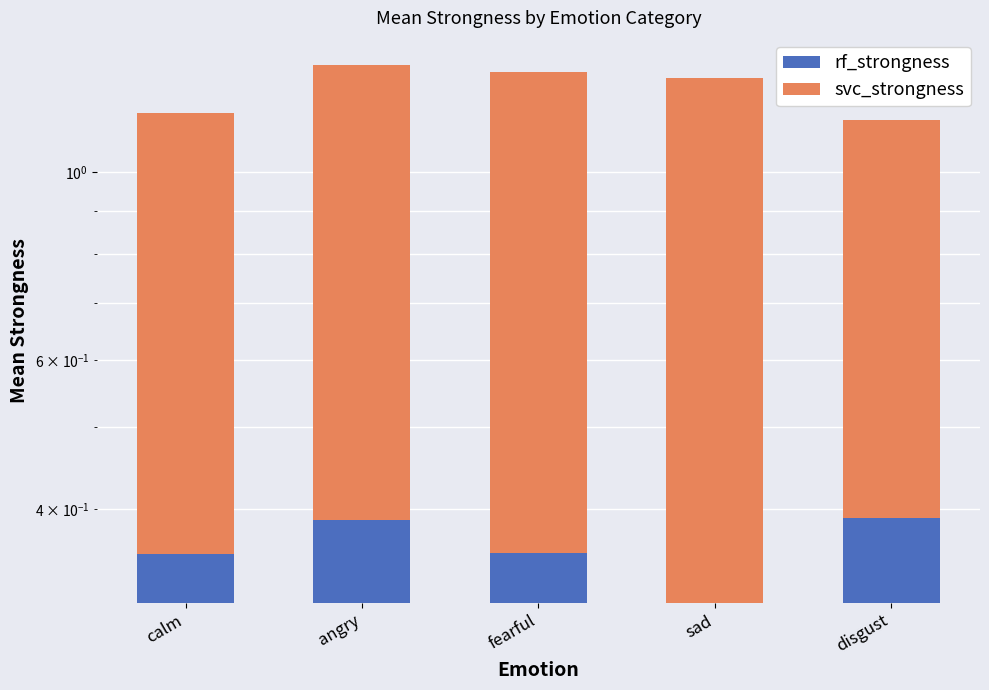

What is the label of the 3rd bar from the left?

fearful